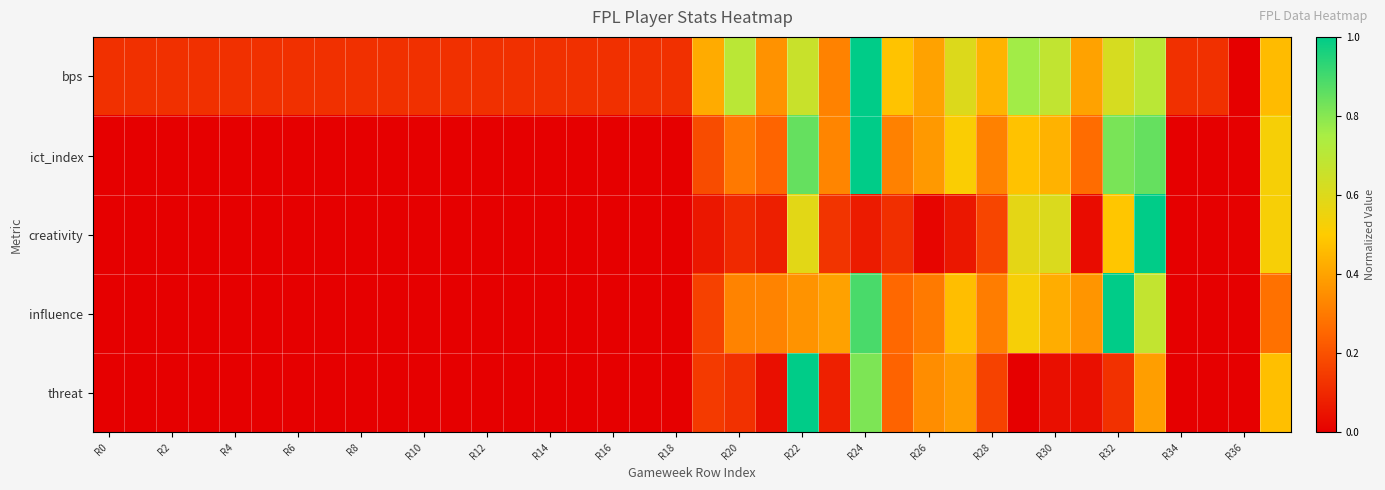

Reading right to left, transcribe all the data shown in this chart.

bps: 0.5	0.0	0.1	0.1	0.7	0.6	0.4	0.7	0.8	0.4	0.6	0.4	0.5	1.0	0.3	0.7	0.4	0.7	0.4	0.1	0.1	0.1	0.1	0.1	0.1	0.1	0.1	0.1	0.1	0.1	0.1	0.1	0.1	0.1	0.1	0.1	0.1	0.1
ict_index: 0.5	0.0	0.0	0.0	0.9	0.8	0.3	0.4	0.5	0.3	0.5	0.4	0.3	1.0	0.3	0.9	0.2	0.3	0.2	0.0	0.0	0.0	0.0	0.0	0.0	0.0	0.0	0.0	0.0	0.0	0.0	0.0	0.0	0.0	0.0	0.0	0.0	0.0
creativity: 0.5	0.0	0.0	0.0	1.0	0.5	0.0	0.6	0.6	0.2	0.1	0.0	0.1	0.1	0.1	0.6	0.1	0.1	0.1	0.0	0.0	0.0	0.0	0.0	0.0	0.0	0.0	0.0	0.0	0.0	0.0	0.0	0.0	0.0	0.0	0.0	0.0	0.0
influence: 0.3	0.0	0.0	0.0	0.7	1.0	0.4	0.4	0.5	0.3	0.5	0.3	0.3	0.9	0.4	0.4	0.3	0.3	0.2	0.0	0.0	0.0	0.0	0.0	0.0	0.0	0.0	0.0	0.0	0.0	0.0	0.0	0.0	0.0	0.0	0.0	0.0	0.0
threat: 0.5	0.0	0.0	0.0	0.4	0.1	0.0	0.0	0.0	0.2	0.4	0.3	0.2	0.8	0.1	1.0	0.0	0.1	0.1	0.0	0.0	0.0	0.0	0.0	0.0	0.0	0.0	0.0	0.0	0.0	0.0	0.0	0.0	0.0	0.0	0.0	0.0	0.0